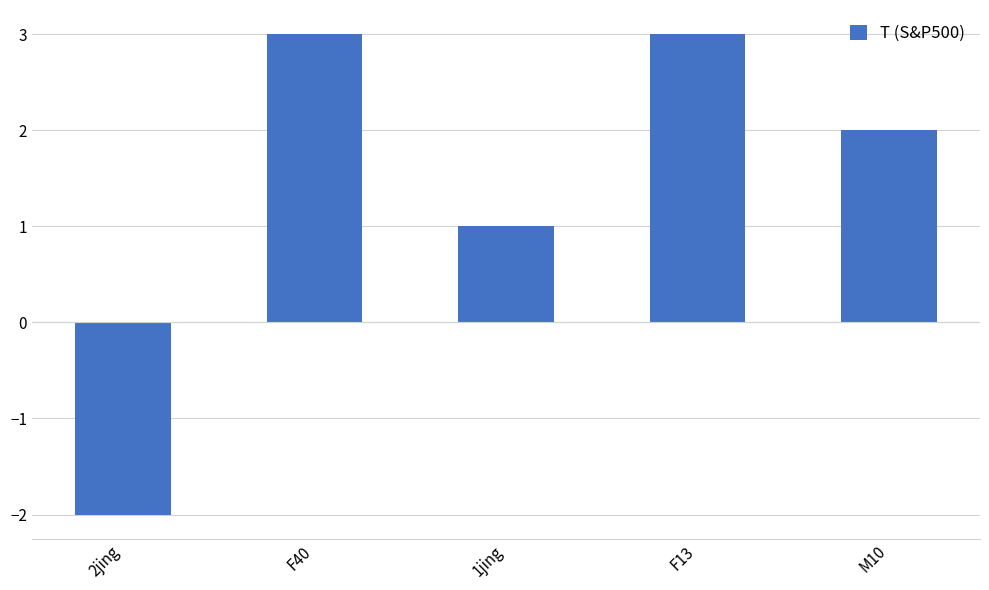

Reading left to right, what are all the values shown in this chart?

2jing=-2	F40=3	1jing=1	F13=3	M10=2